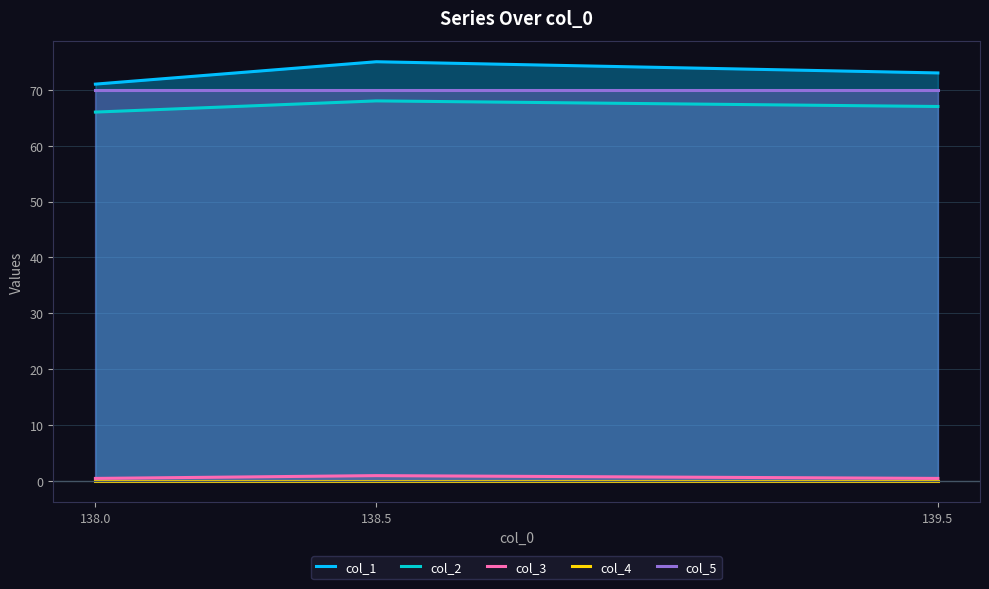

Reading right to left, list all the values displayed in this chart.

col_1: 139.5=73.0	138.5=75.0	138.0=71.0
col_2: 139.5=67.0	138.5=68.0	138.0=66.0
col_3: 139.5=0.5	138.5=1.0	138.0=0.5
col_4: 139.5=0.0	138.5=0.0	138.0=0.0
col_5: 139.5=70.0	138.5=70.0	138.0=70.0